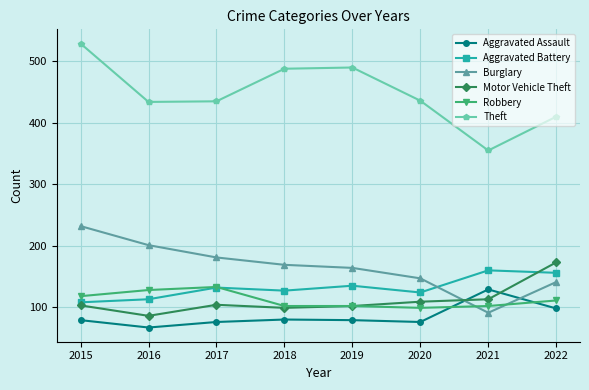

What is the difference between the maximum and minimum values in the Robbery series?

34